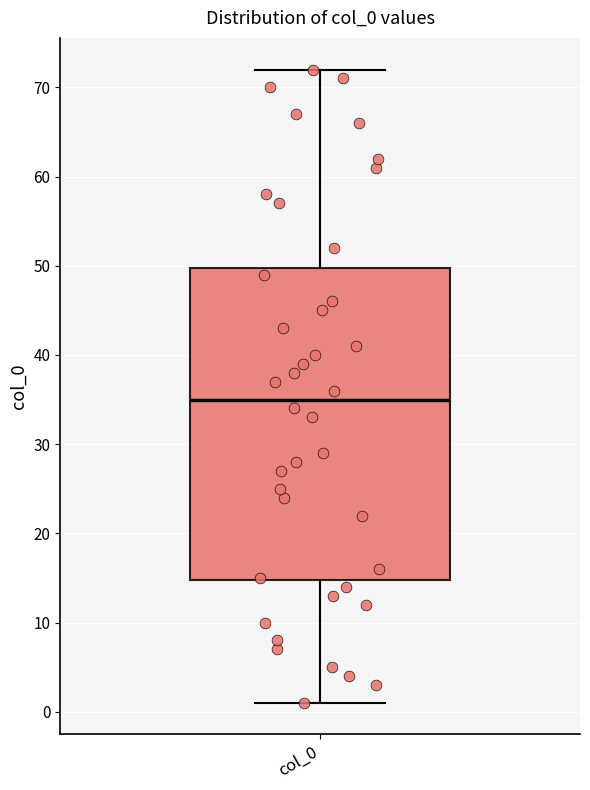

Read this box plot against the y-axis: the position of the median line, the range covered by the box, and the ends of both whiskers. The values are not printed on the chart, so give them approximately, as read against the axis.

median 35, box 15 to 50, whiskers 1 to 72